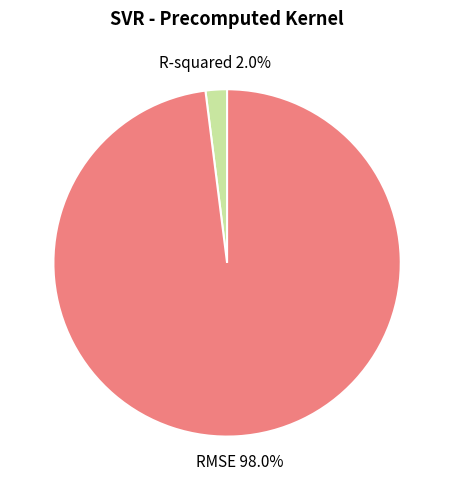

Is there any slice that represents more than half of the pie?

Yes